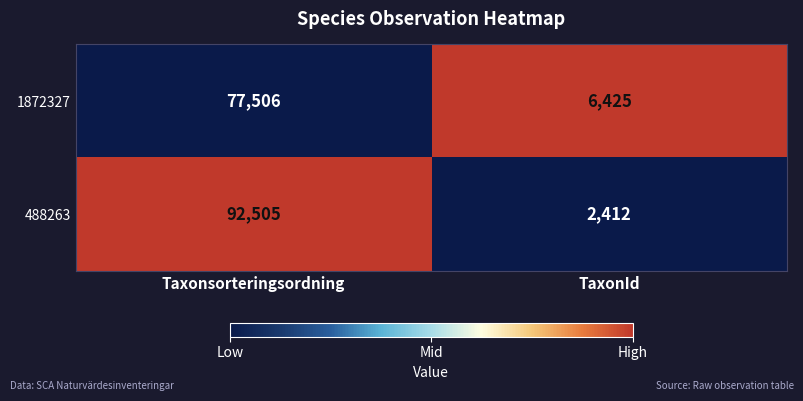

Which series has the largest total across all categories?

488263